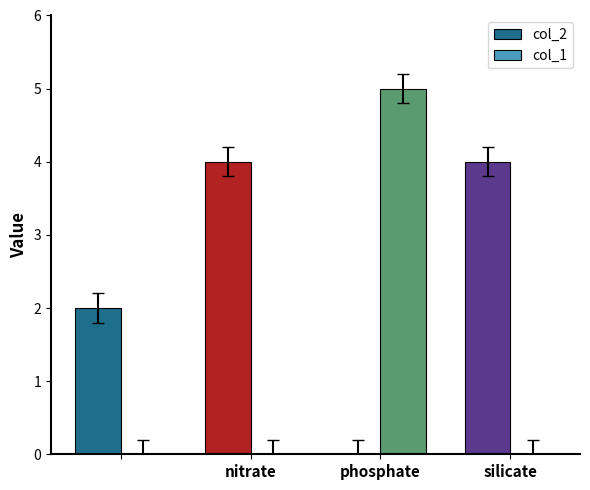

Which series has the largest total across all categories?

col_2